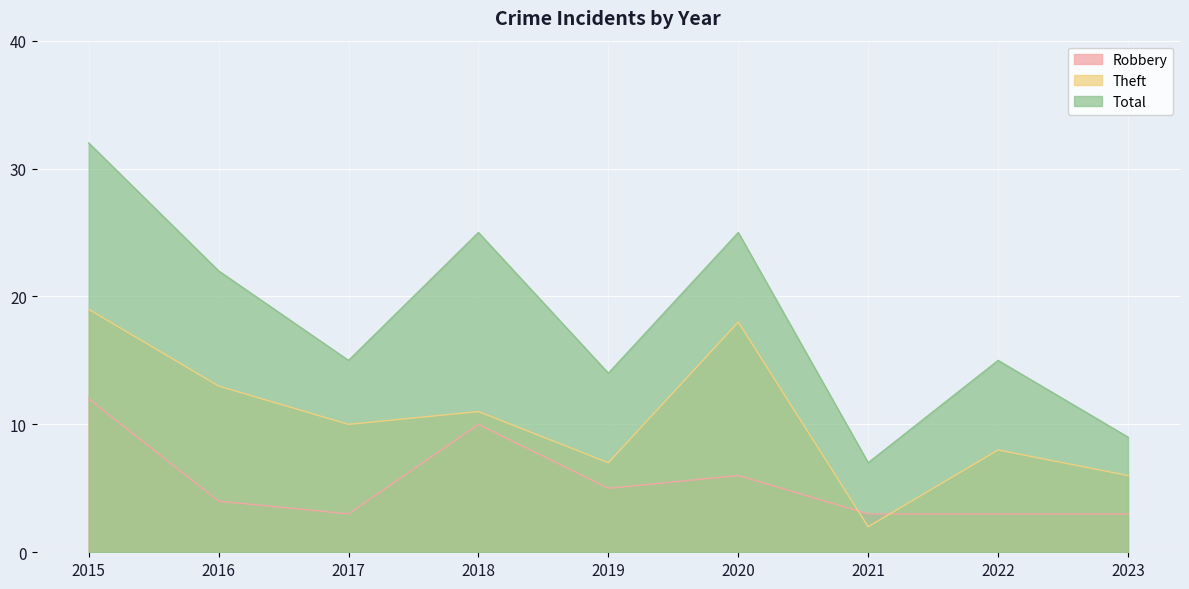

Read the Theft value at 2021.

2